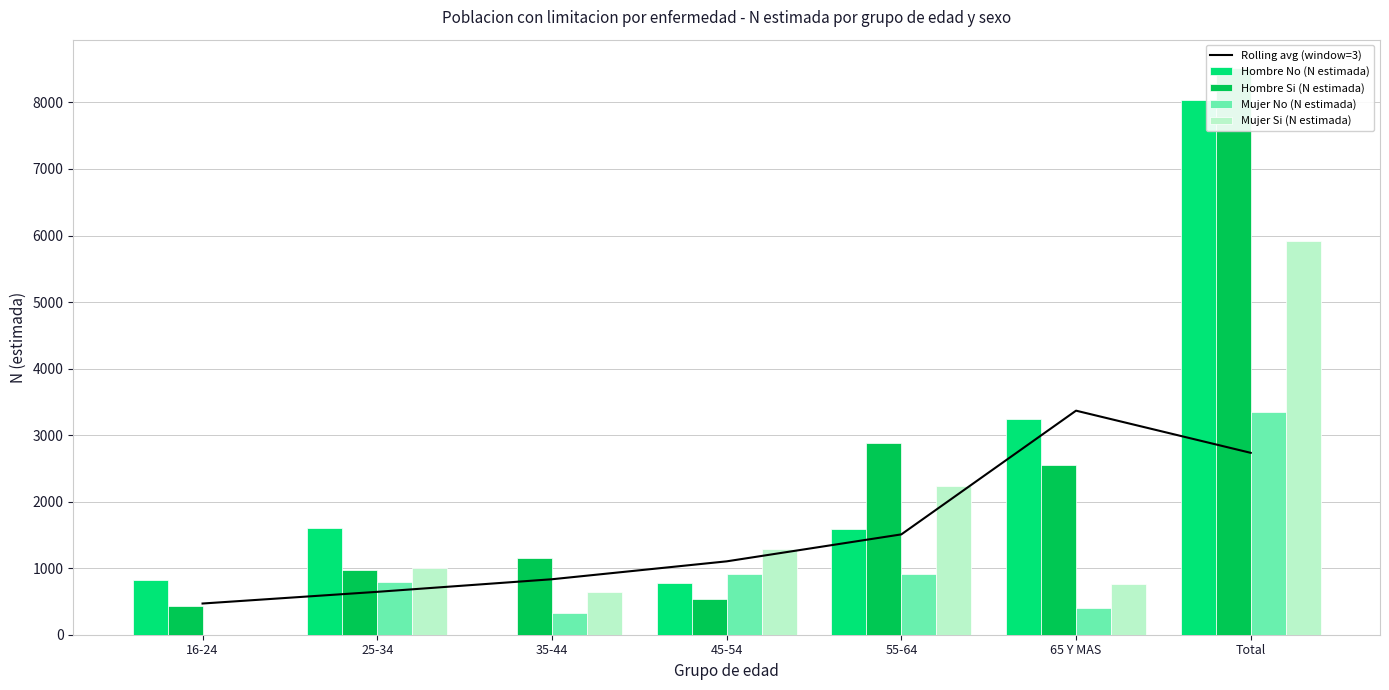

Rank the series at Total from lowest to highest value.

Rolling avg (window=3), Mujer No (N estimada), Mujer Si (N estimada), Hombre No (N estimada), Hombre Si (N estimada)